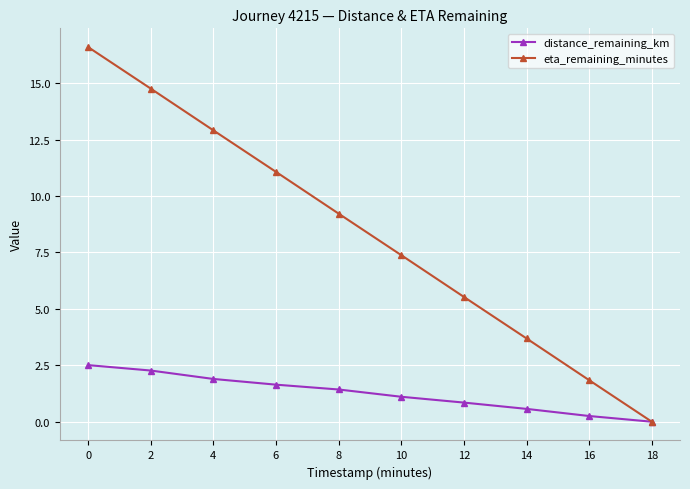

What is the maximum value for distance_remaining_km?

2.5